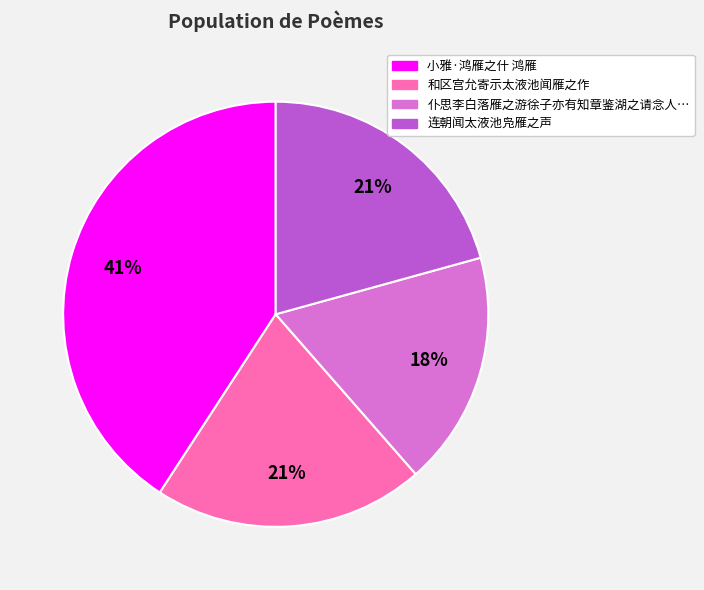

Is there any slice that represents more than half of the pie?

No